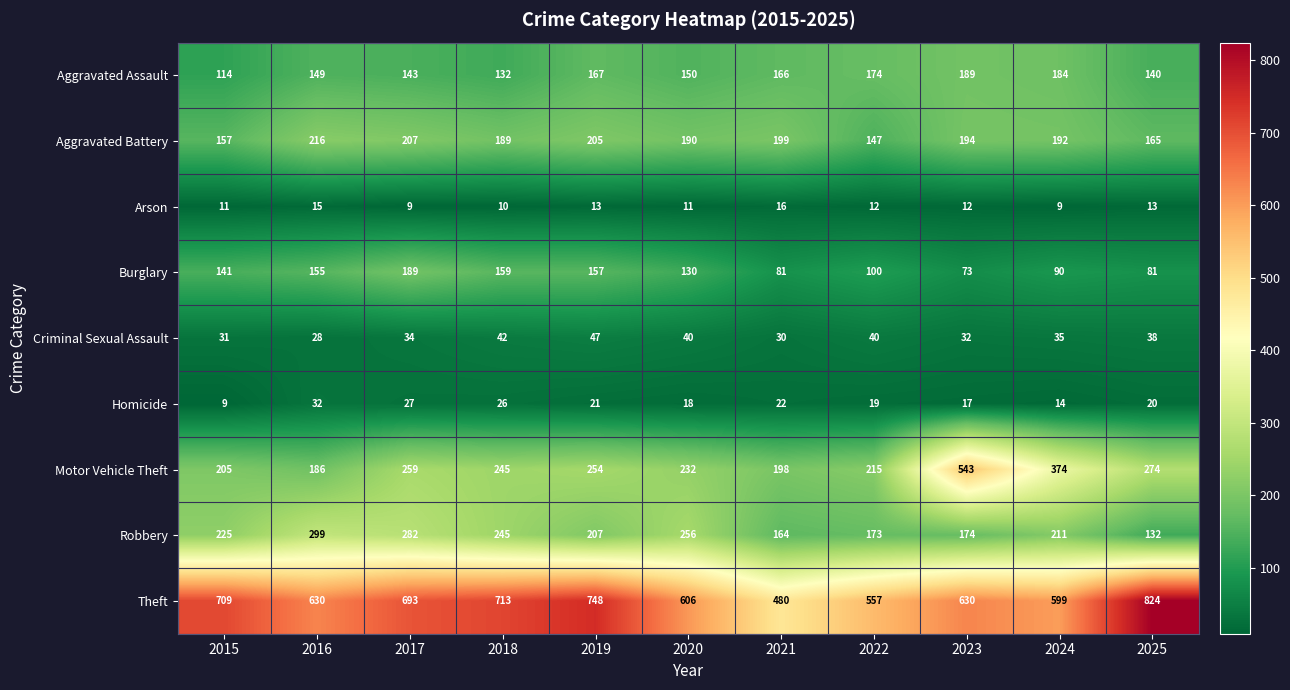

How many distinct data groups are displayed?

9